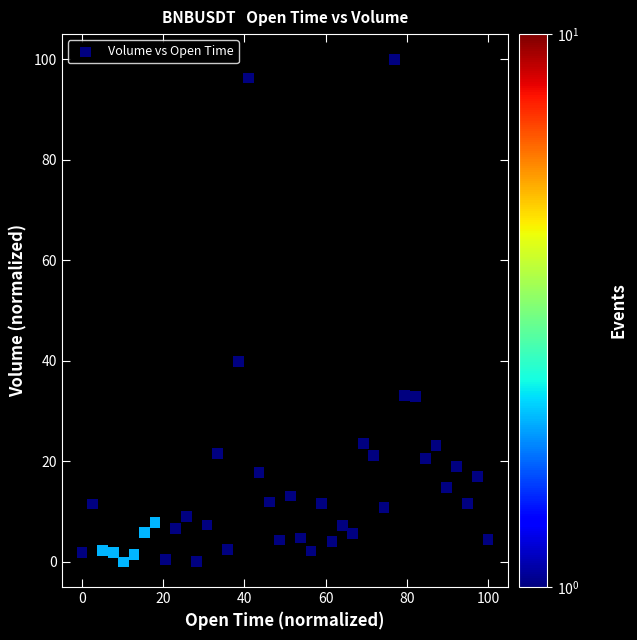

What is the range of Y values (max minus min)?

100.0